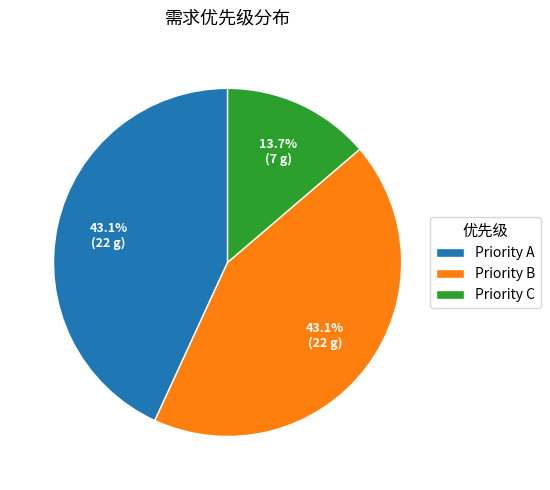

Does Priority B account for over 50% of the chart?

No